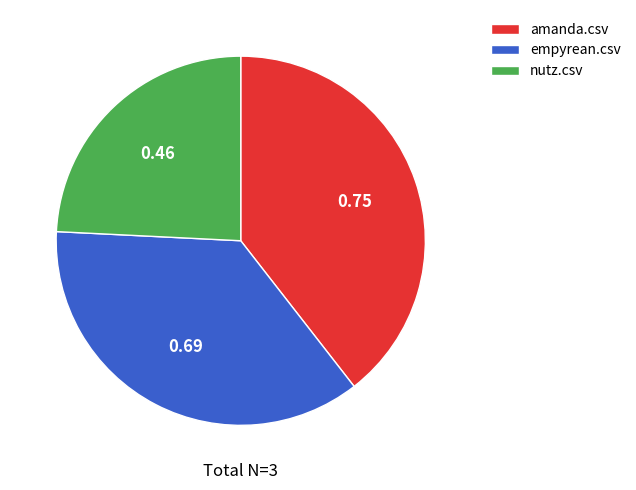

Which has a higher value, amanda.csv or empyrean.csv?

amanda.csv